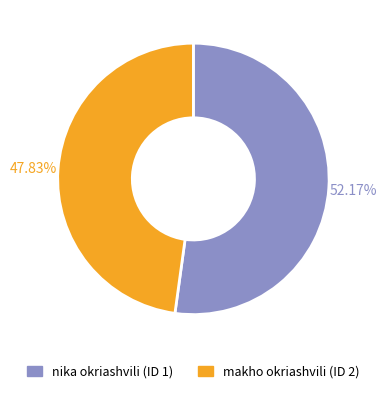

Combined, do makho okriashvili (ID 2) and nika okriashvili (ID 1) account for over 50%?

Yes